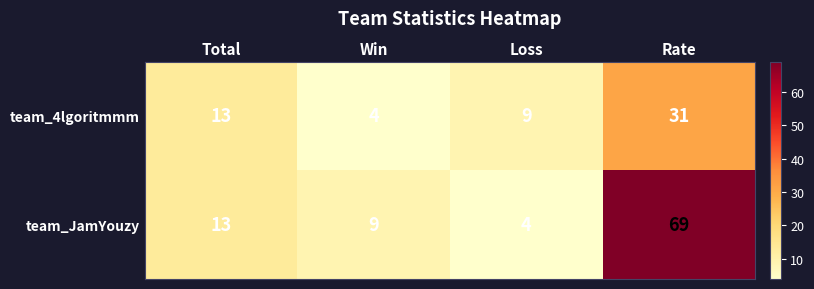

What is the difference between the highest and lowest values at Rate?

38